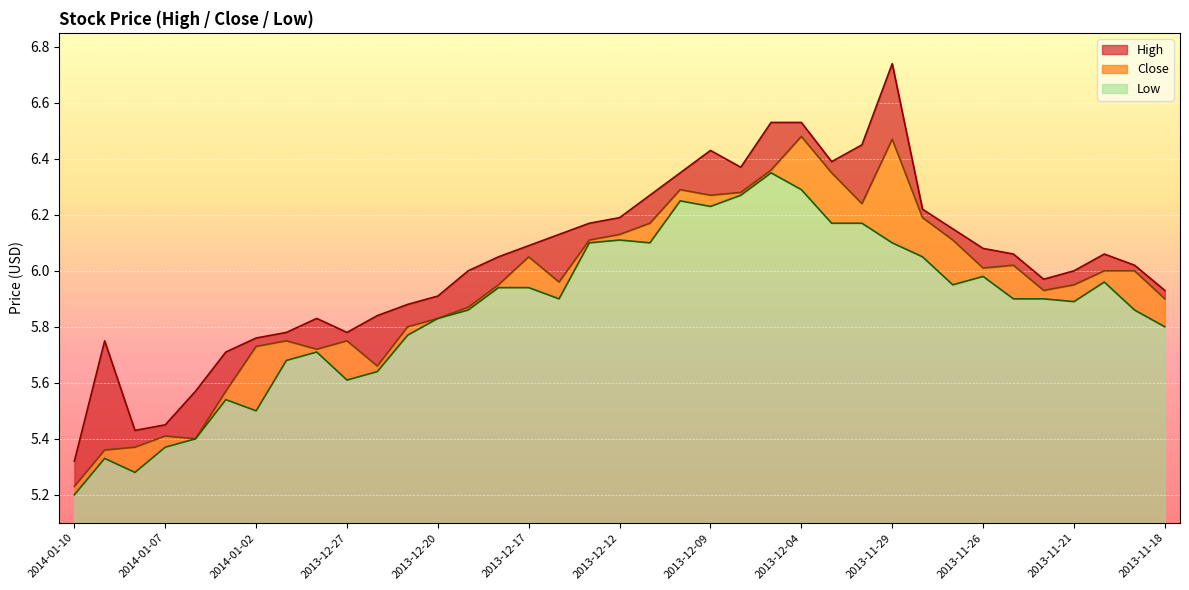

Which category has the lowest value across all series?

2014-01-10